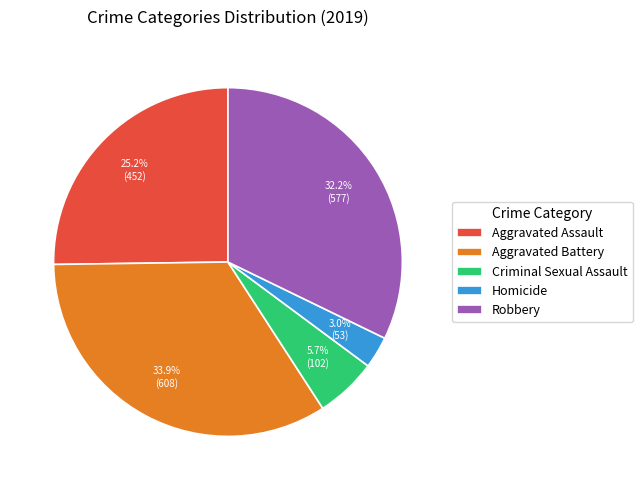

What percentage is NOT represented by Homicide?

97.0%